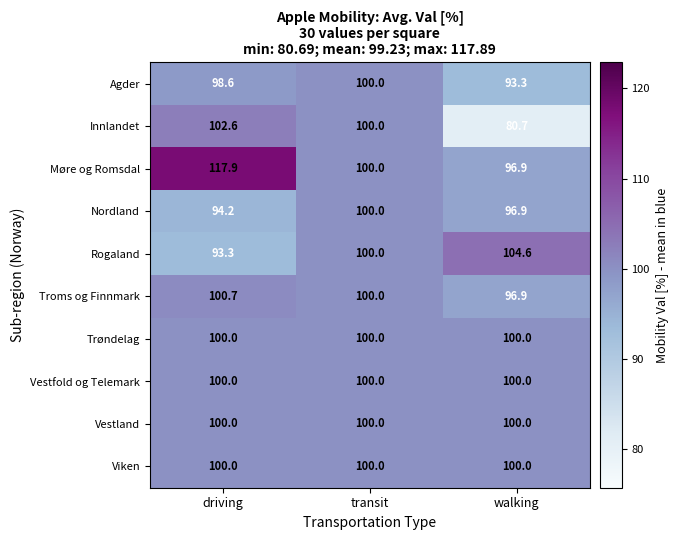

Is it true that Viken equals 47.3 at transit?

False